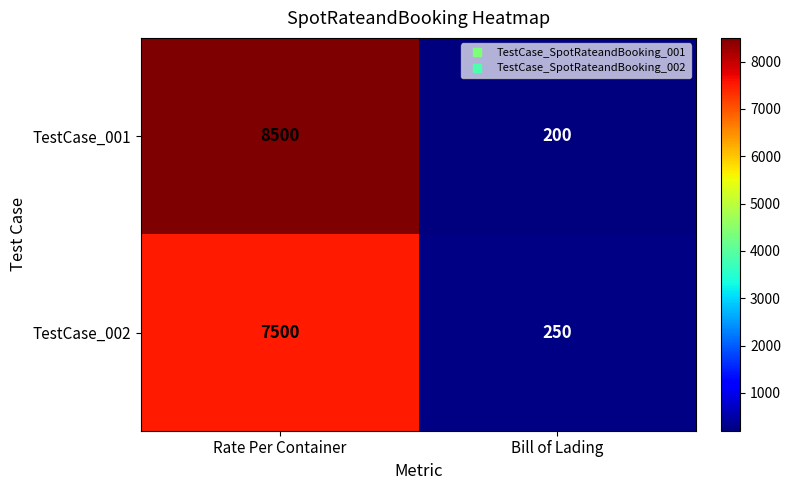

List the series in order of their peak value, lowest first.

TestCase_002, TestCase_001